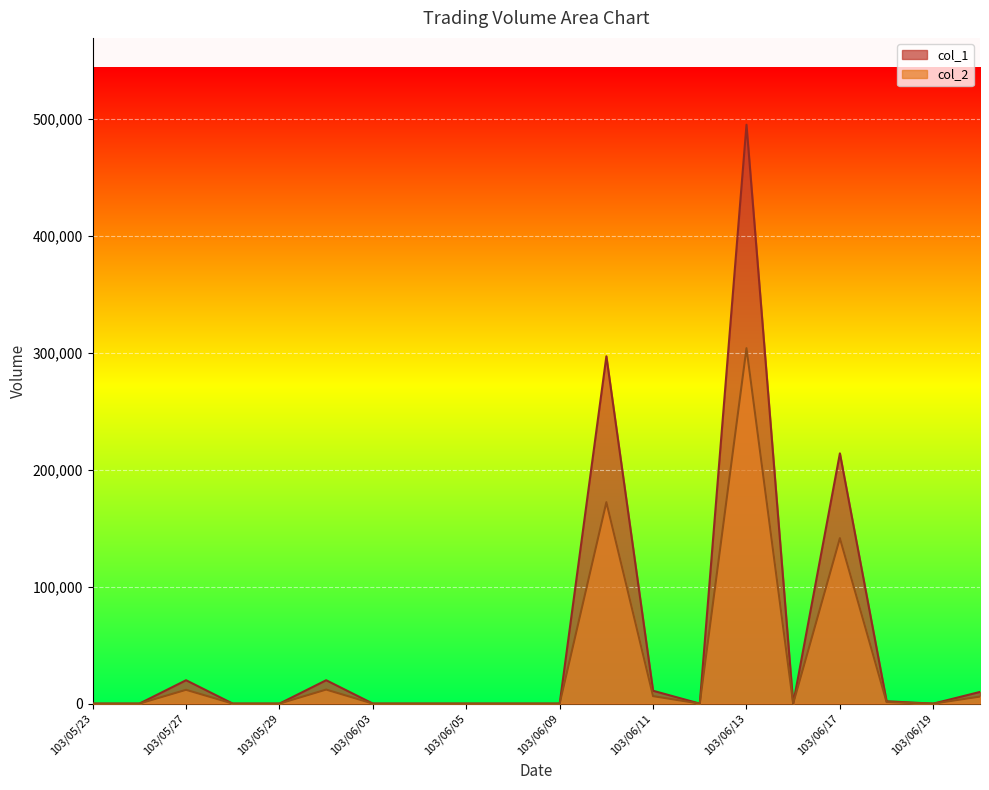

Is the value of col_1 at 103/06/10 greater than the value of col_2 at 103/05/30?

Yes